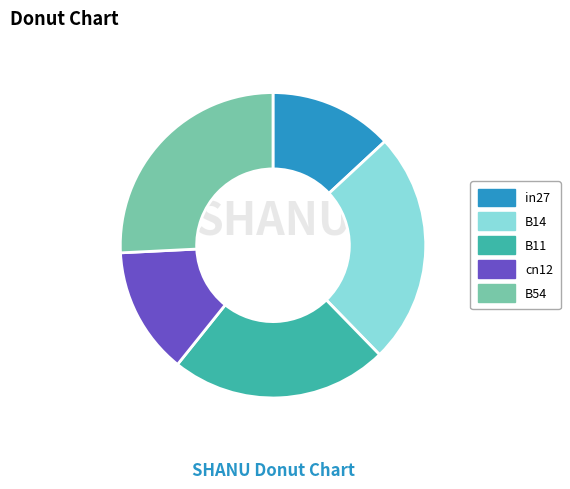

Is there any slice that represents more than half of the pie?

No